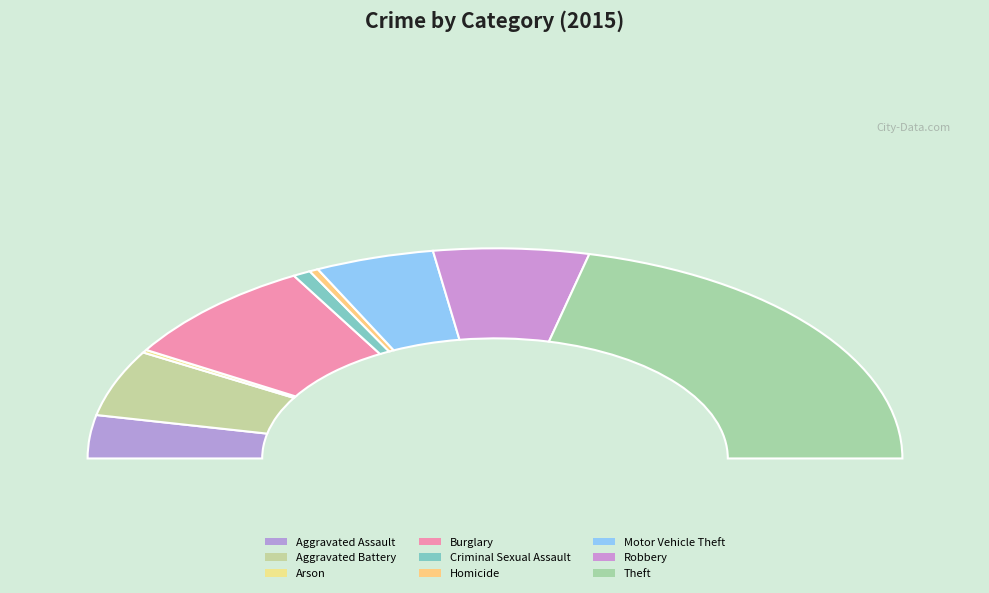

Is it true that Burglary is 30% of the pie?

False